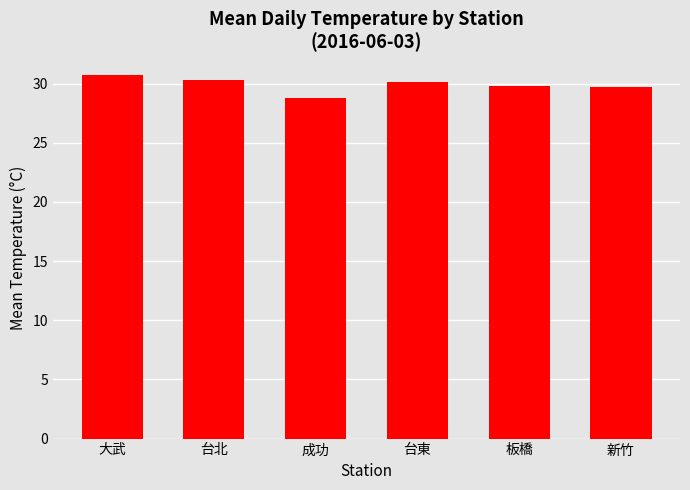

Approximately how many times larger is the value at 台北 compared to 成功?

1.1